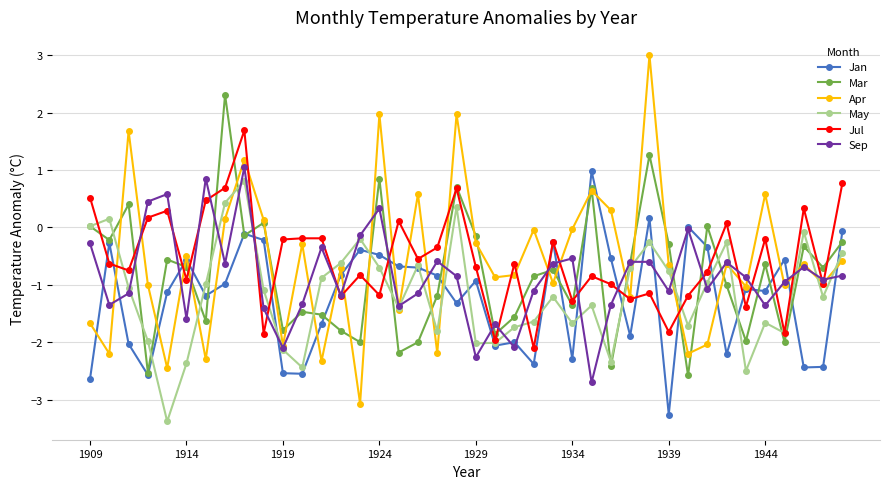

Which series has the largest range (max minus min)?

Apr